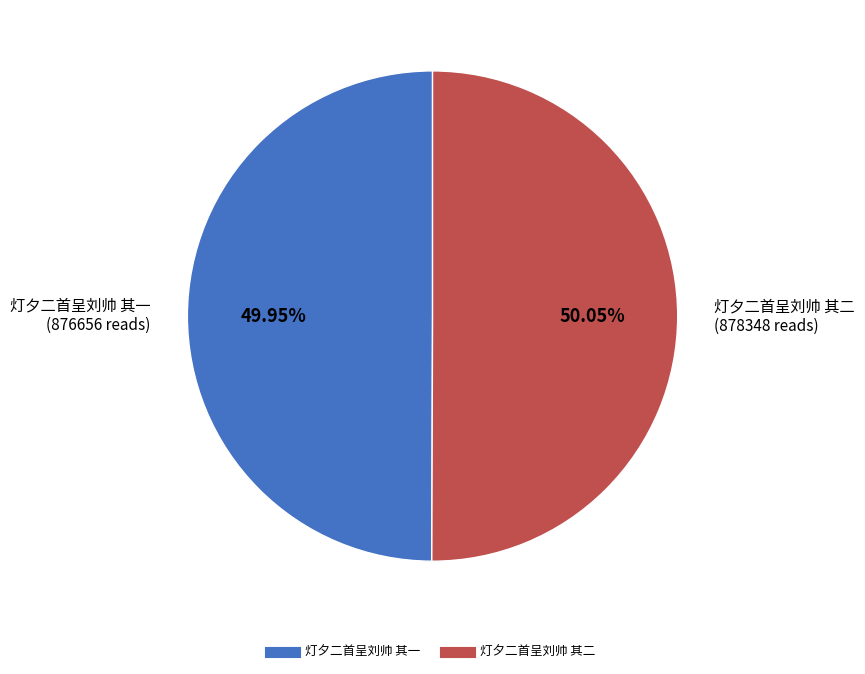

To the nearest percent, what is the combined percentage of 灯夕二首呈刘帅 其一 and 灯夕二首呈刘帅 其二?

100%